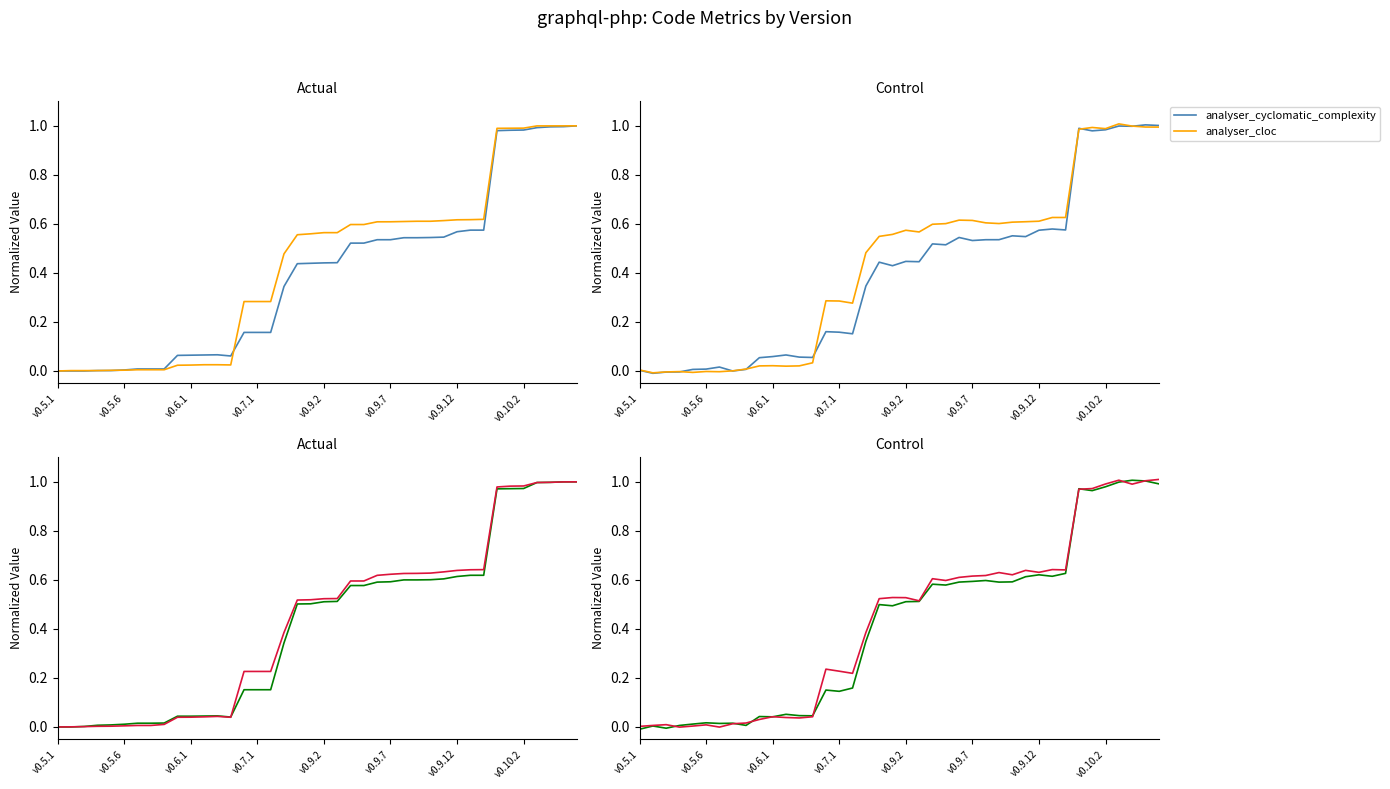

Between v0.9.12 and v0.6.1, which is larger?

v0.9.12